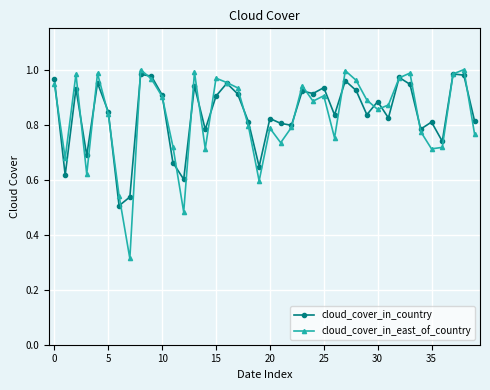

How many lines are shown in the chart?

2